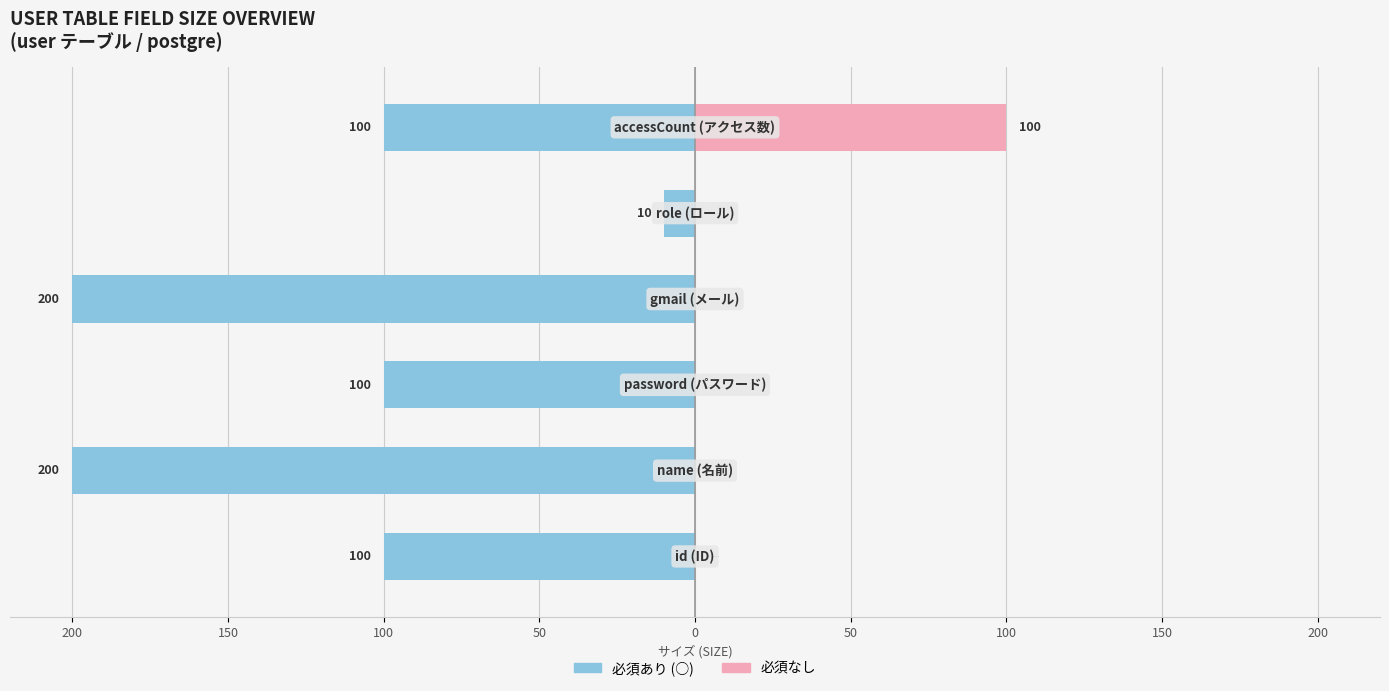

Reading left to right, extract all data points from this chart.

必須あり (○): 200=-100	150=-200	100=-100	50=-200	0=-10	50=-100
必須なし: 200=0	150=0	100=0	50=0	0=0	50=100